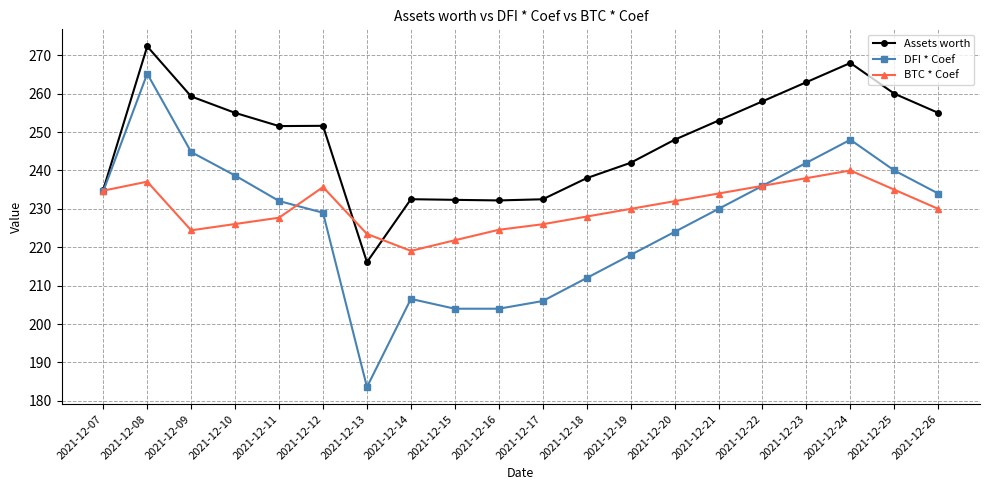

How many lines are shown in the chart?

3